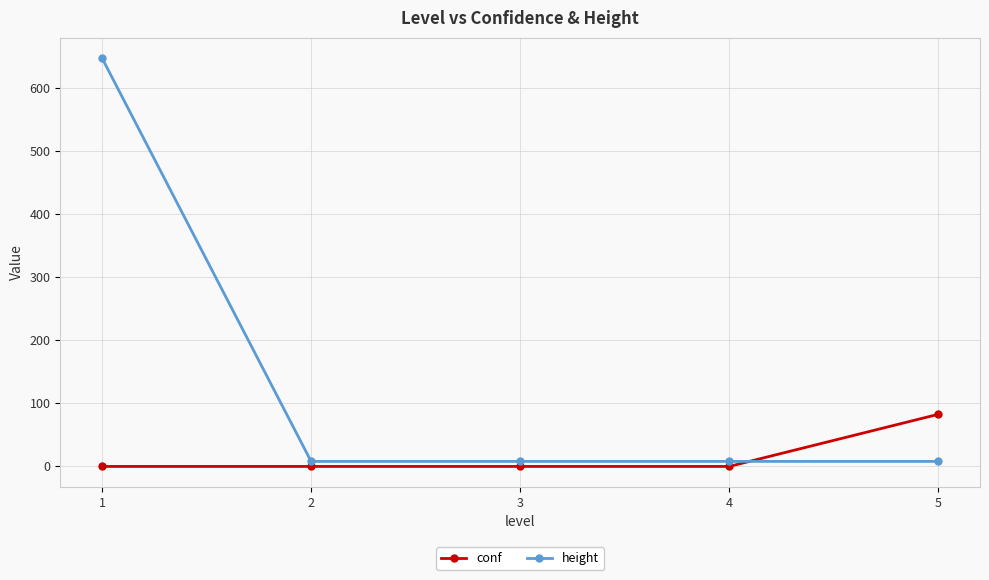

How many values in the height series exceed 7?

1